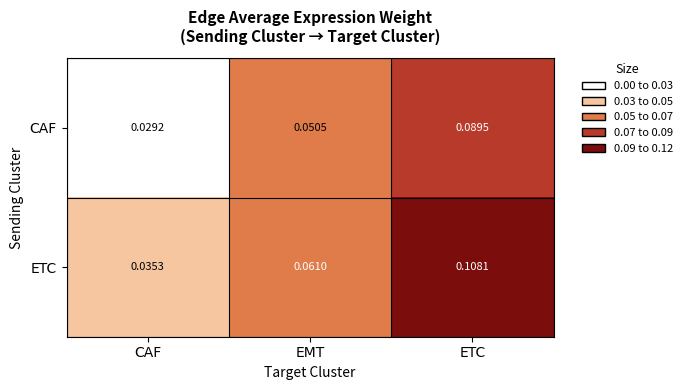

At which category is the sum across all series the highest?

ETC